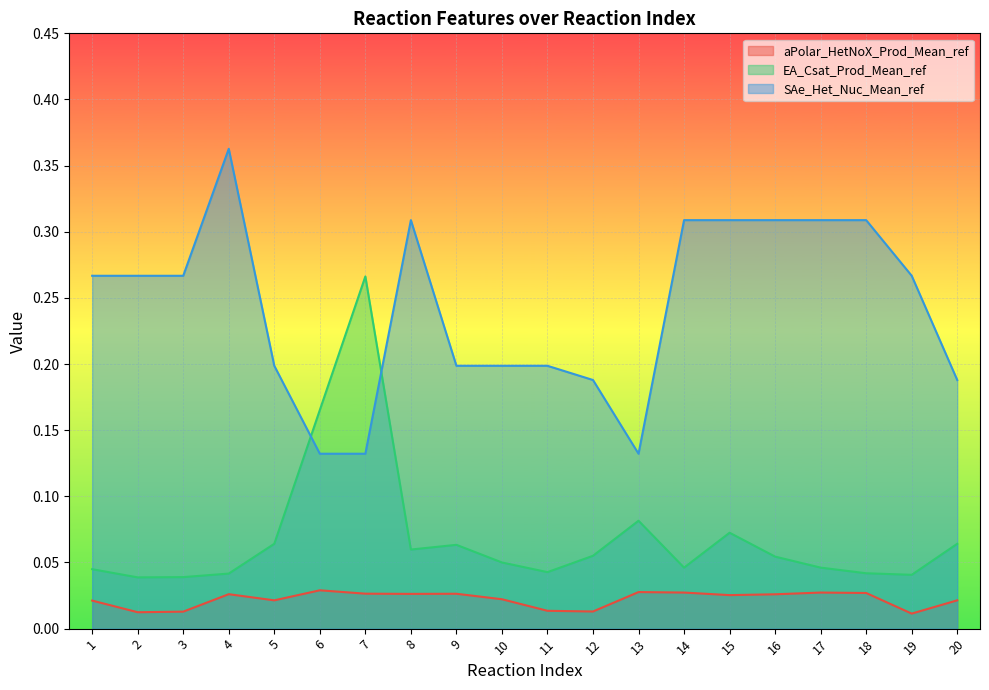

True or false: aPolar_HetNoX_Prod_Mean_ref and EA_Csat_Prod_Mean_ref intersect in this chart.

False